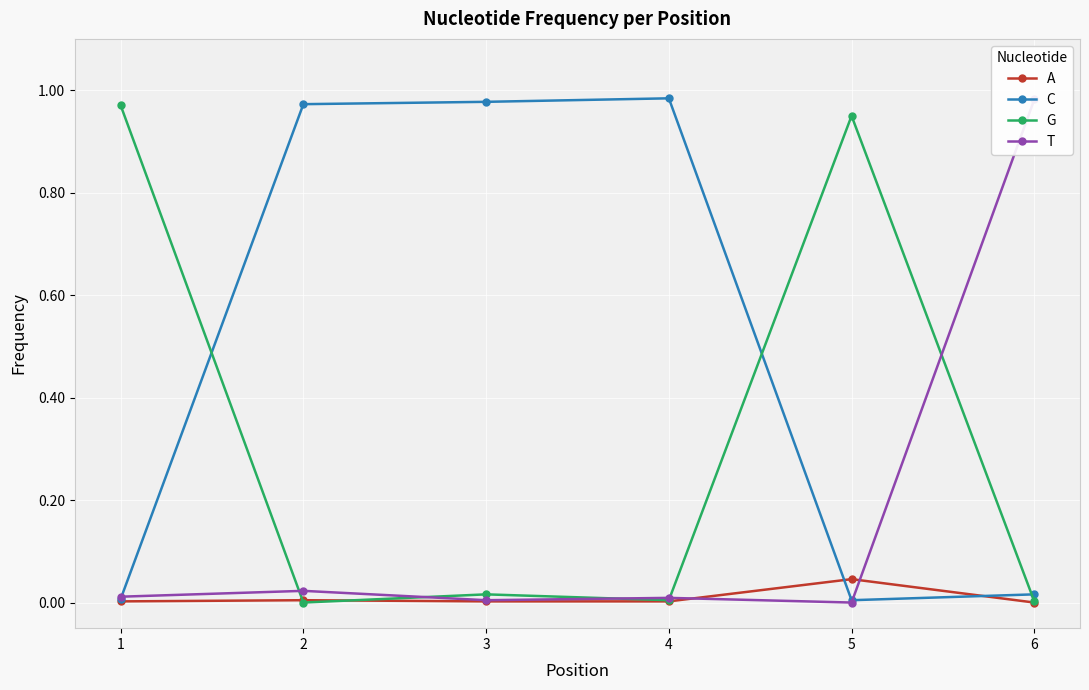

At which label does G reach its minimum?

2